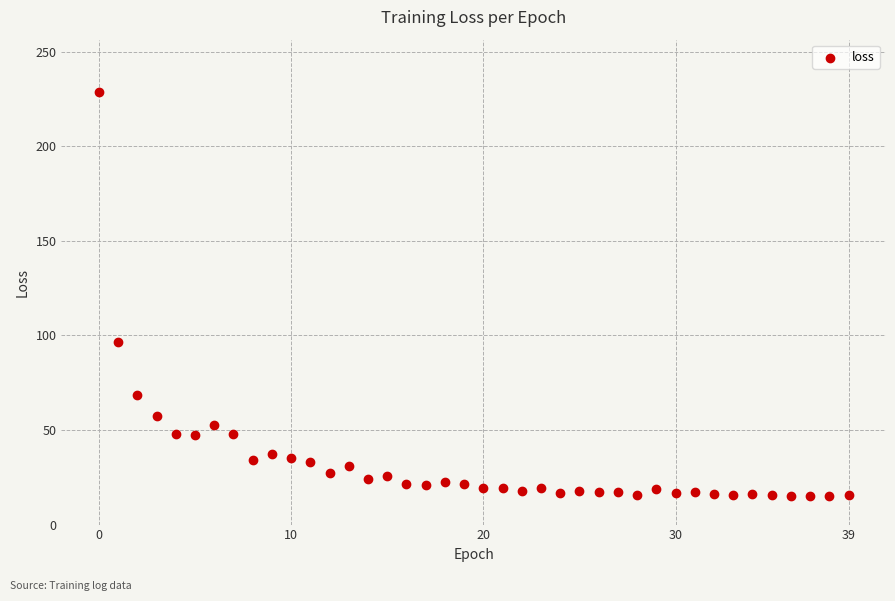

What Y value in the scatter plot is closest to 121?

96.5